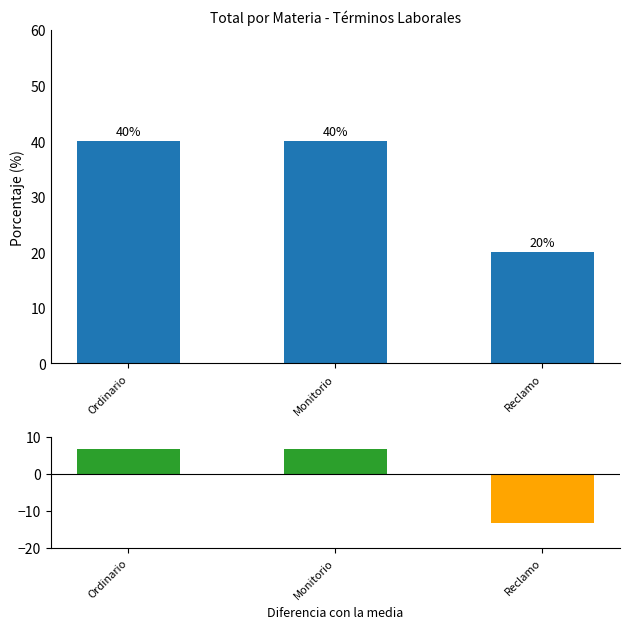

Which series has the widest spread of values?

Total